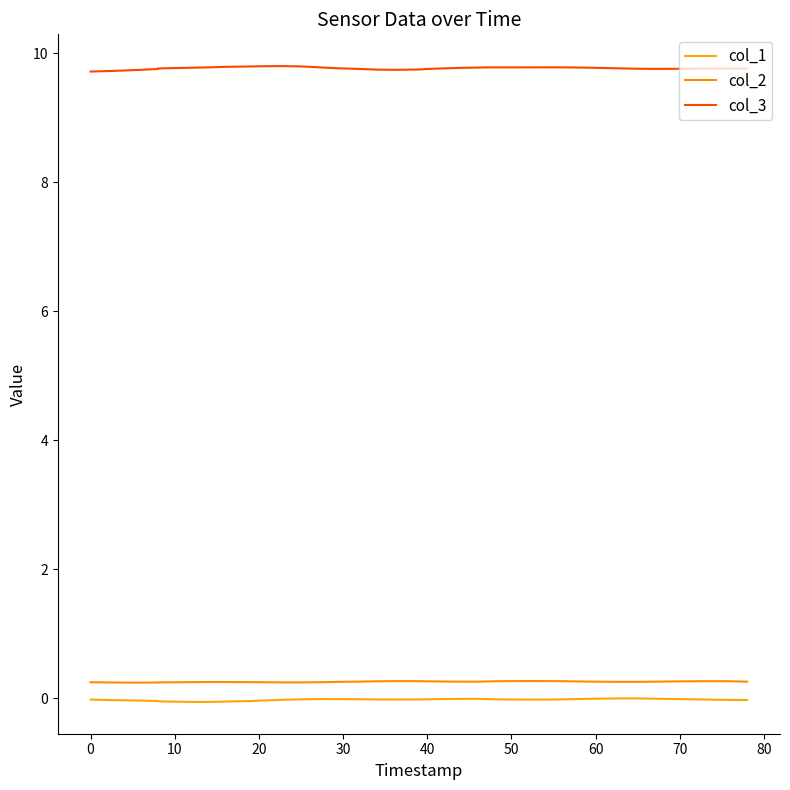

True or false: col_3 and col_1 cross at least once.

False